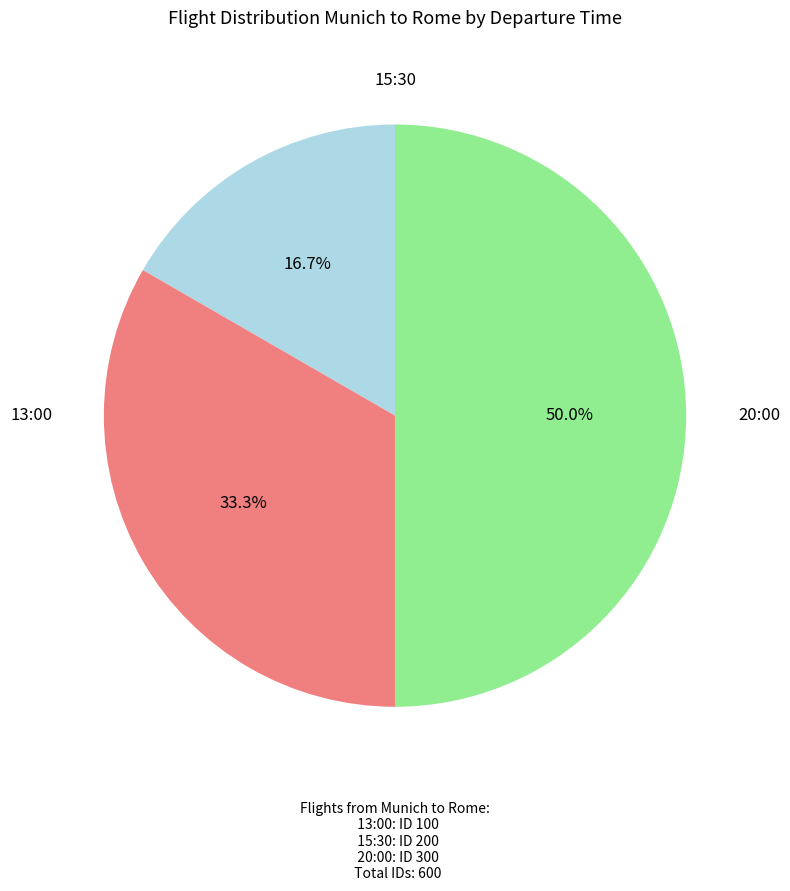

Is 15:30 the majority of the pie?

No